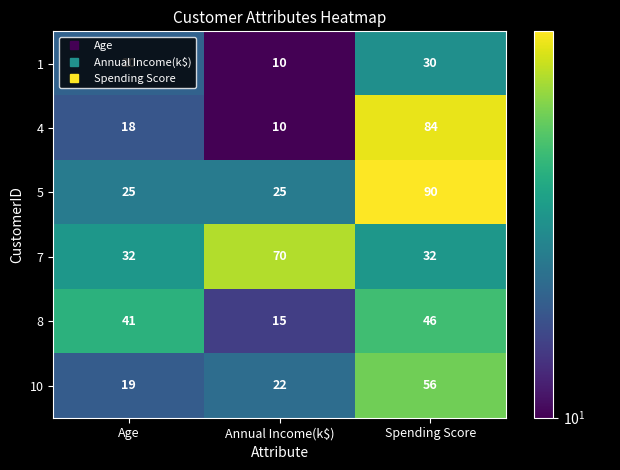

At how many categories does at least one series exceed 58?

2